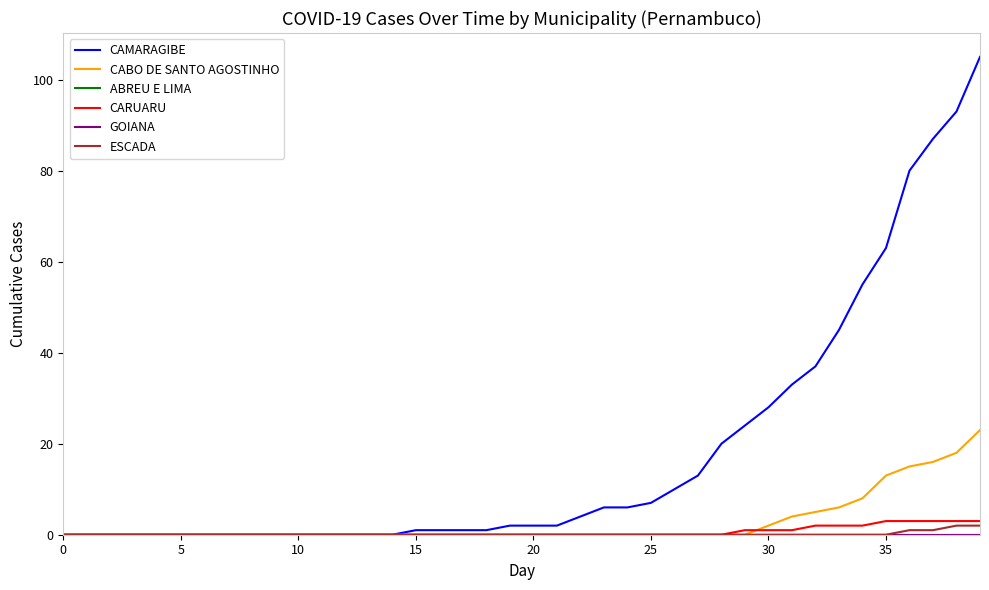

Does the chart display data point markers on the line(s)?

No